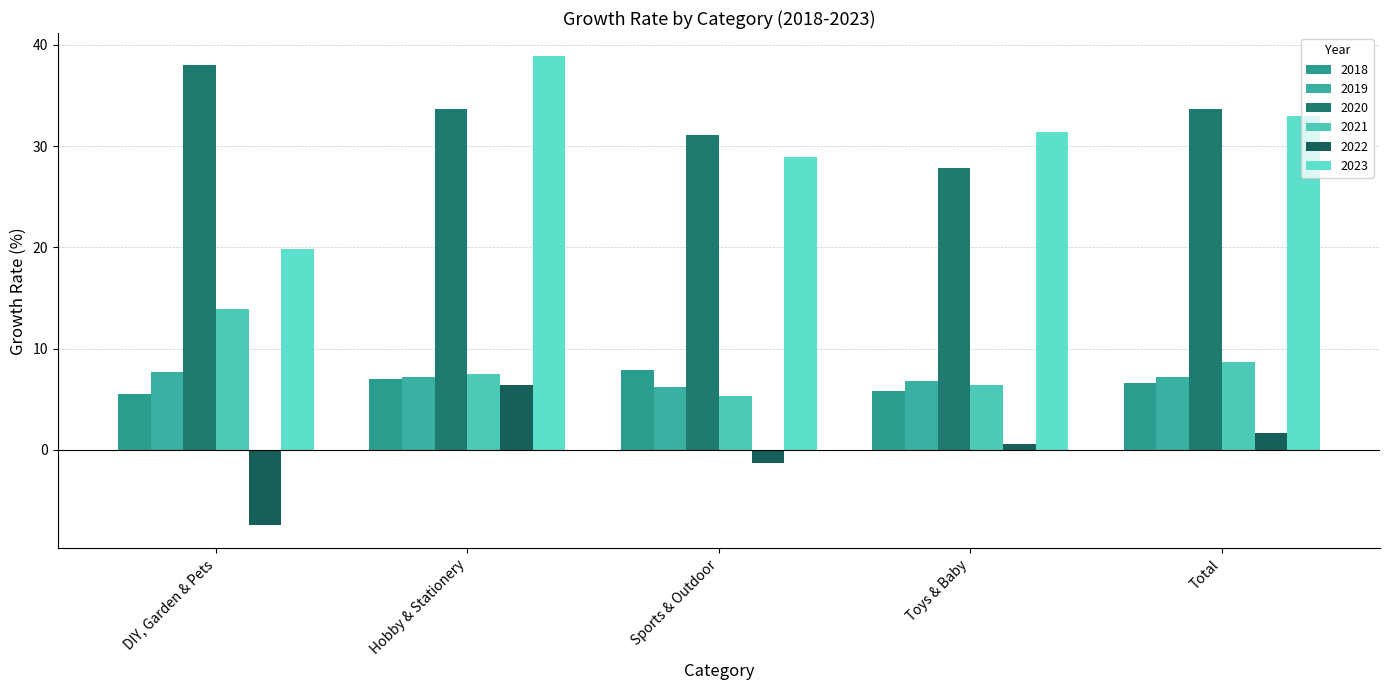

At which label is 2020 closest to 32?

Sports & Outdoor